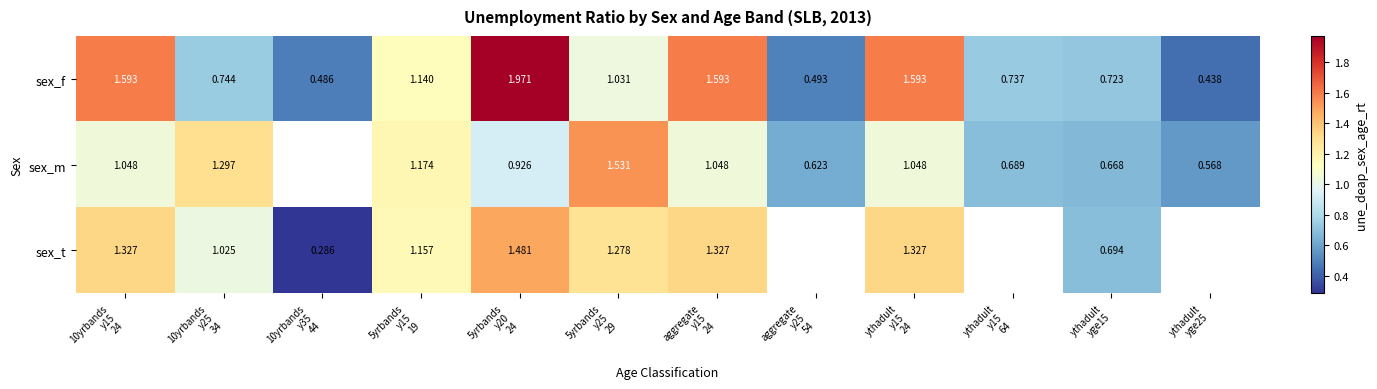

Which has a higher value, aggregate
y15
24 or 10yrbands
y25
34?

aggregate
y15
24